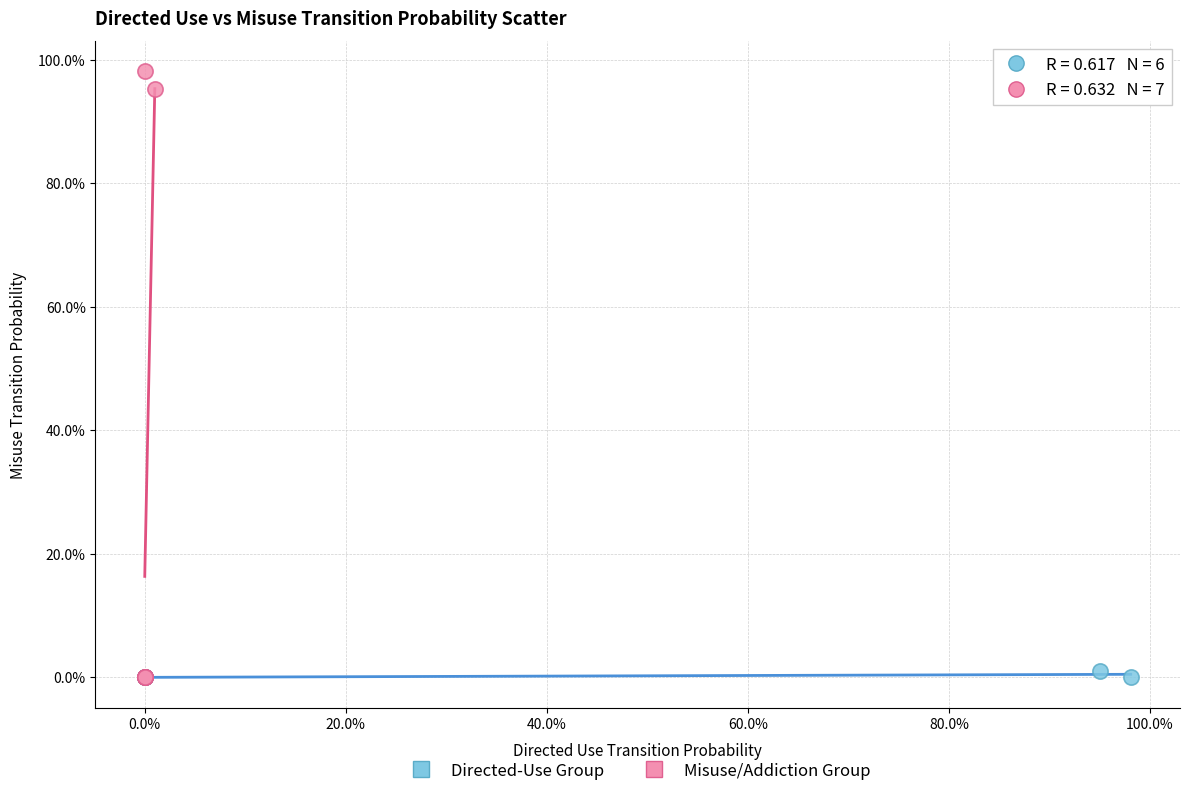

Which series reaches the maximum Y coordinate?

Misuse/Addiction Group